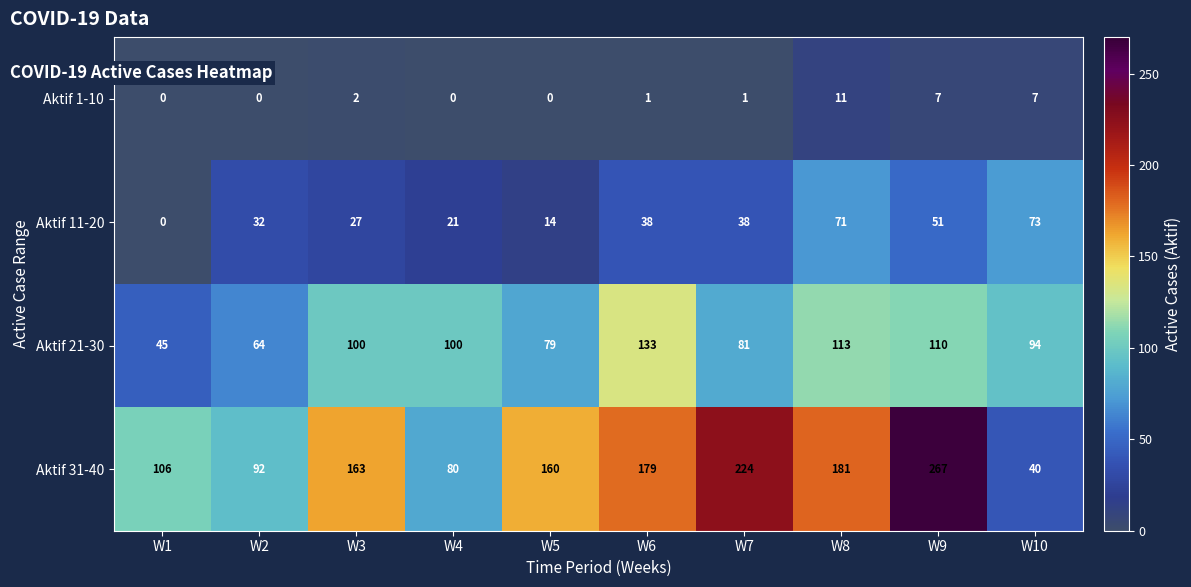

Rank the series by their average value, from highest to lowest.

Aktif 31-40, Aktif 21-30, Aktif 11-20, Aktif 1-10